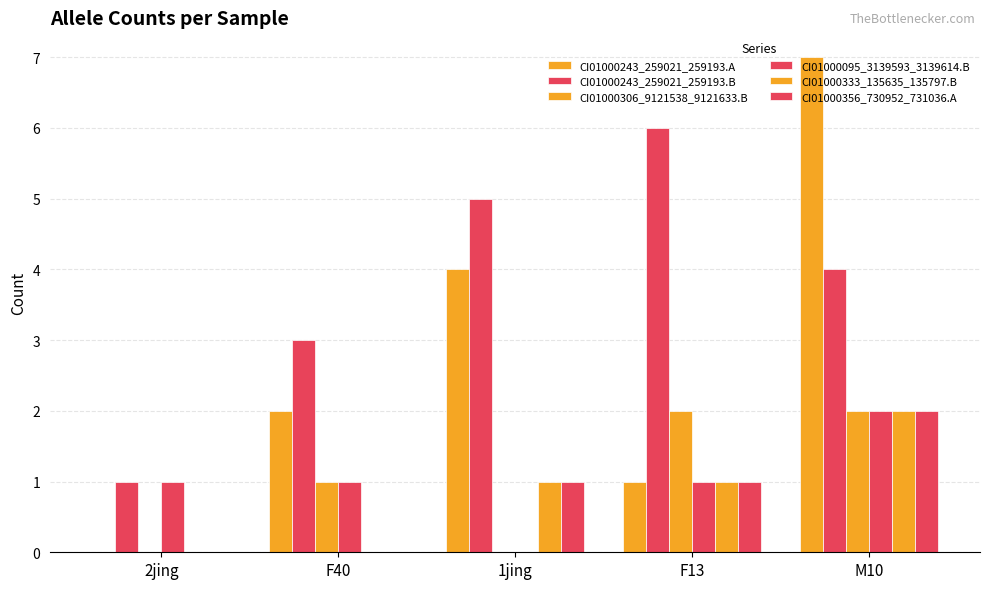

Rank the categories by CI01000095_3139593_3139614.B value from highest to lowest.

M10, 2jing, F40, F13, 1jing